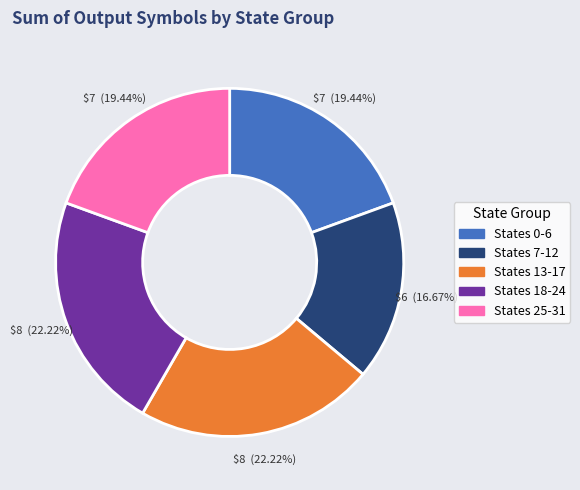

How many segments does this pie chart have?

5